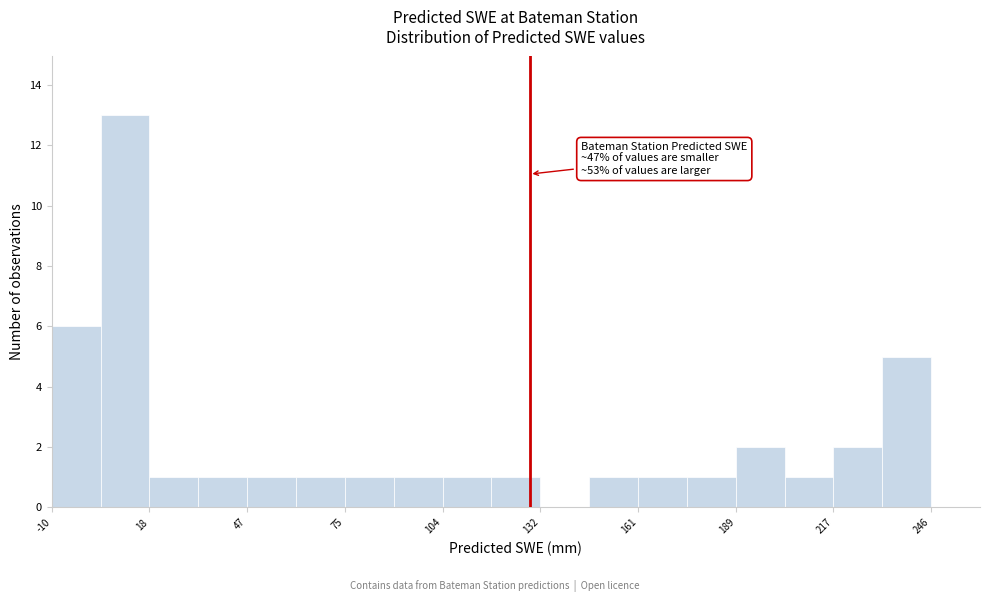

Around what value on the x-axis is the tallest bar? Give the approximate position of its centre, as read against the axis.

10